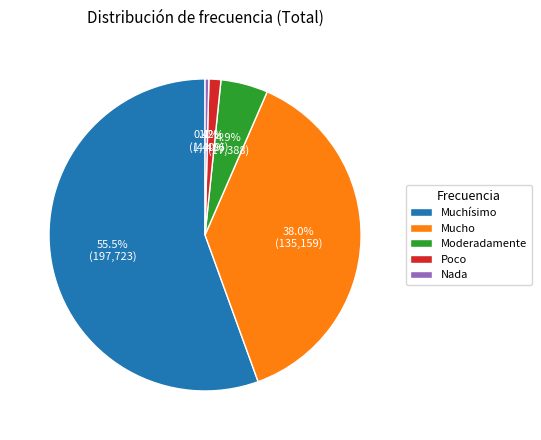

To the nearest percent, what is the average slice percentage?

20%